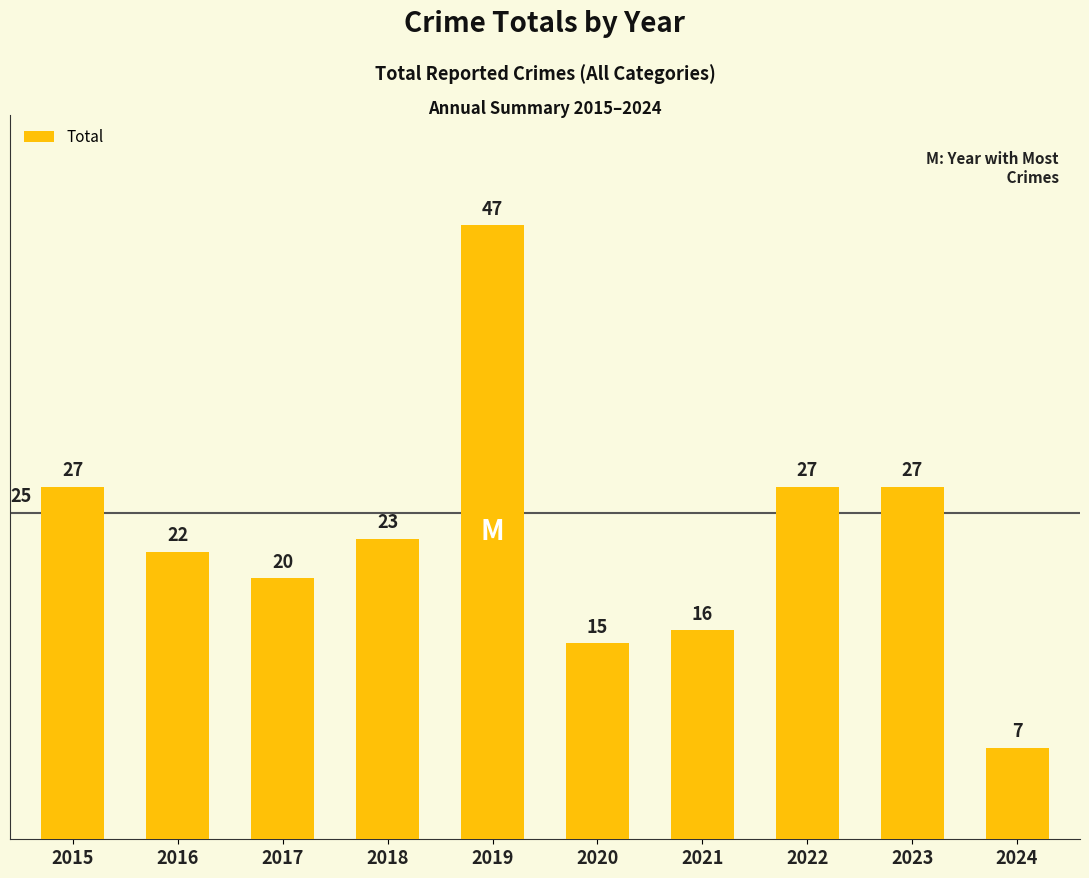

At which label does the data first exceed 23?

2015